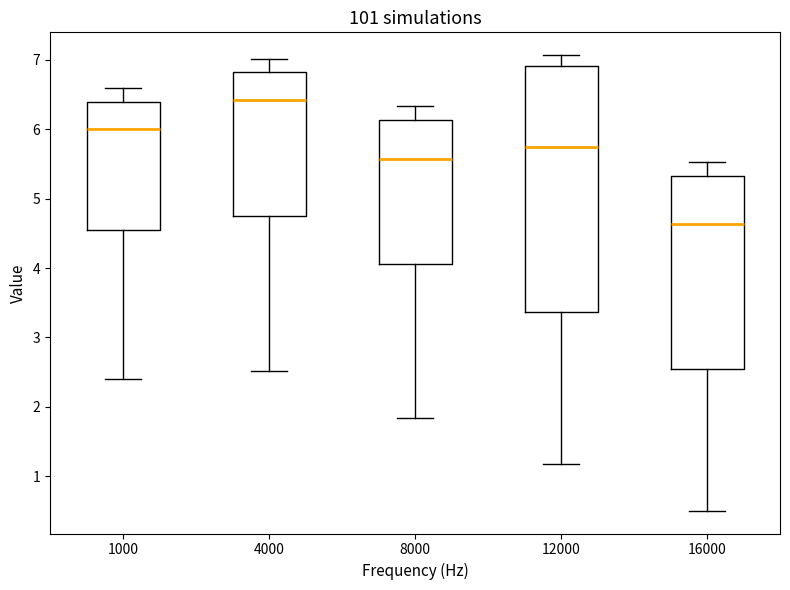

Reading left to right, read every box against the y-axis: the position of its median line, the range the box covers, and the ends of its whiskers. The values are not printed on the chart, so give them approximately, as read against the axis.

1000: median 6.0, box 4.6 to 6.4, whiskers 2.4 to 6.6
4000: median 6.4, box 4.8 to 6.8, whiskers 2.5 to 7.0
8000: median 5.6, box 4.1 to 6.1, whiskers 1.8 to 6.3
12000: median 5.8, box 3.4 to 6.9, whiskers 1.2 to 7.1
16000: median 4.6, box 2.6 to 5.3, whiskers 0.5 to 5.5